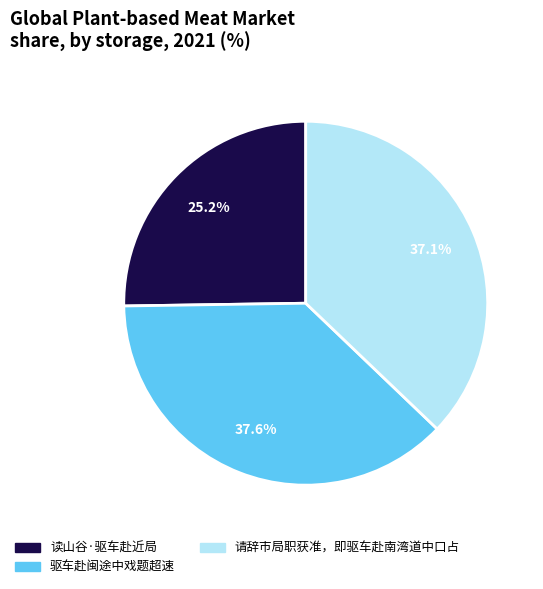

The 驱车赴闽途中戏题超速 slice represents 38% of the pie. True or false?

True